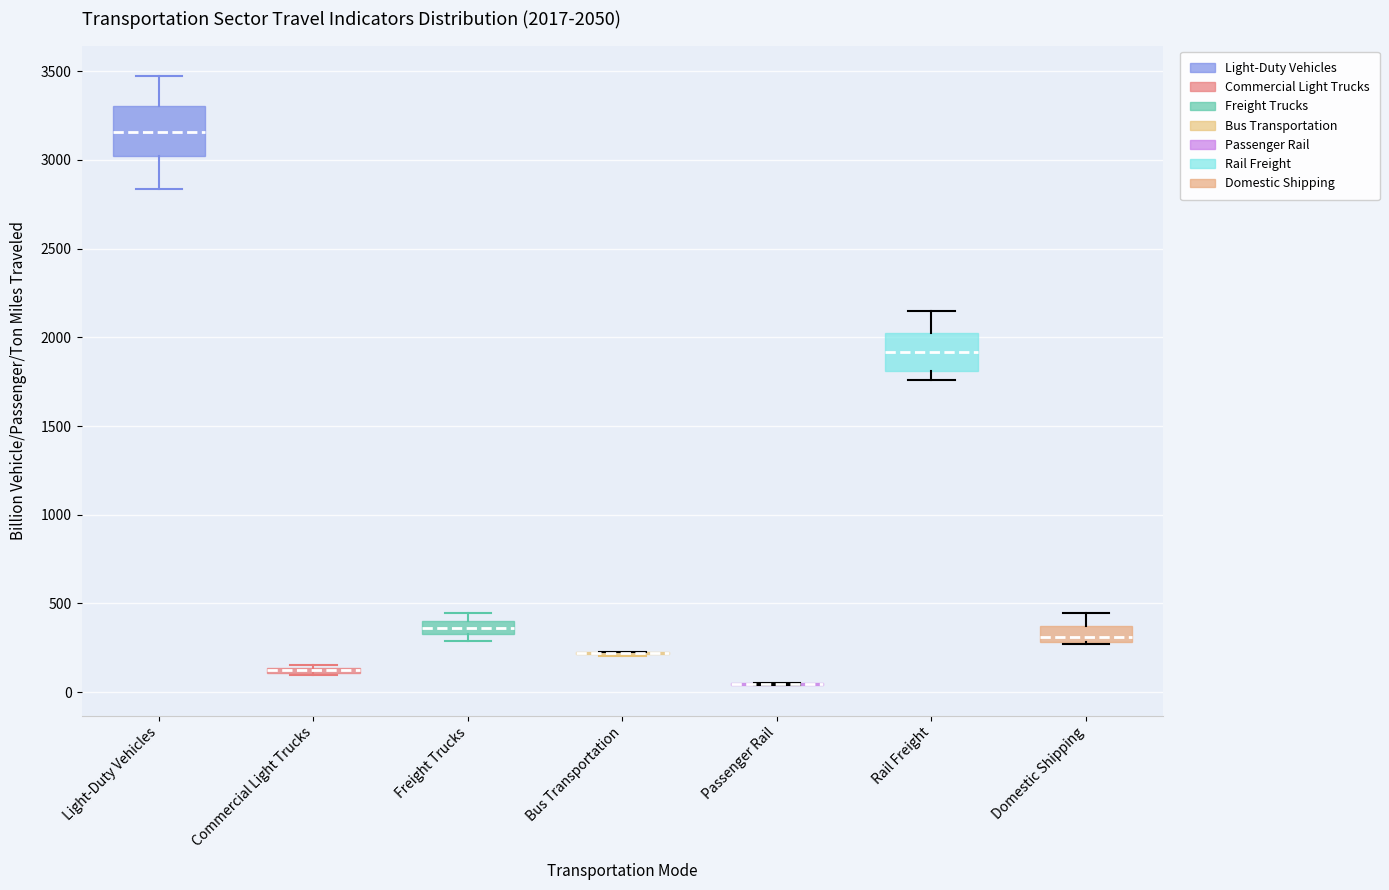

Comparing the boxes themselves (not the whiskers), which one is the tallest?

Light-Duty Vehicles